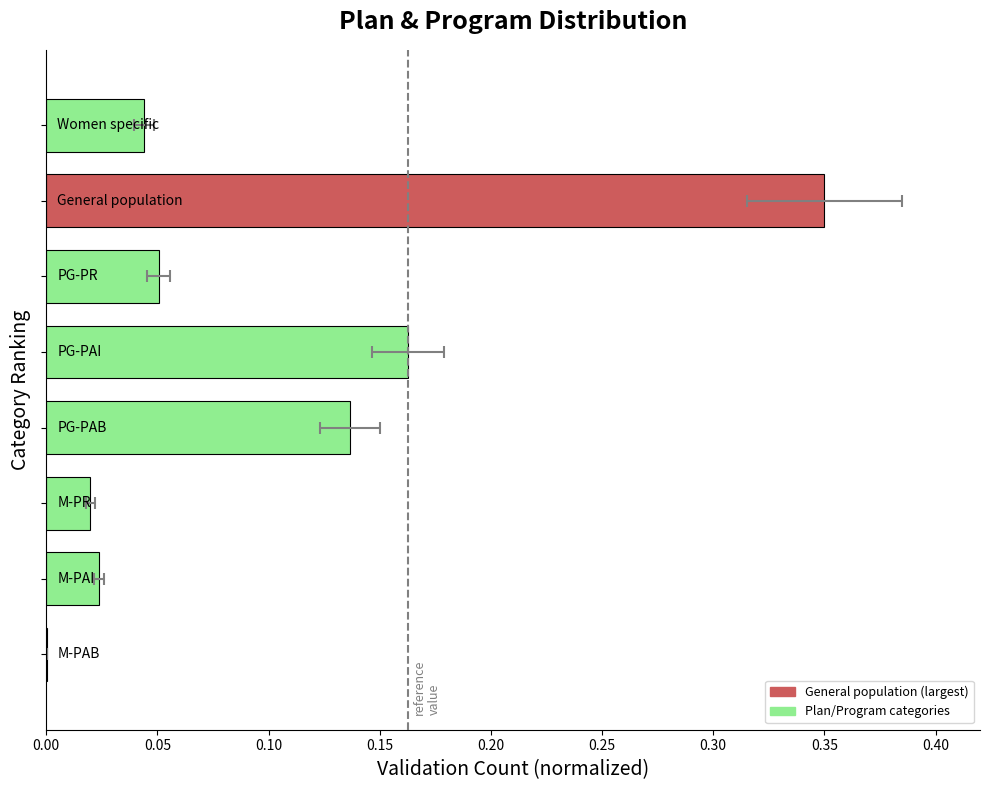

The chart shows a value of 0.0 at 0.05. True or false?

False